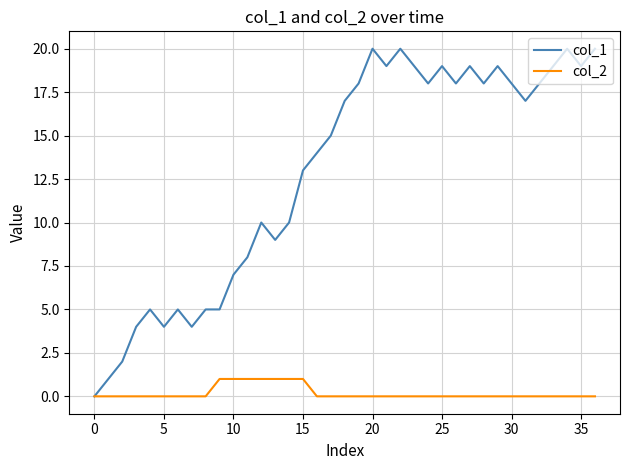

What is the maximum value shown in the chart?

20